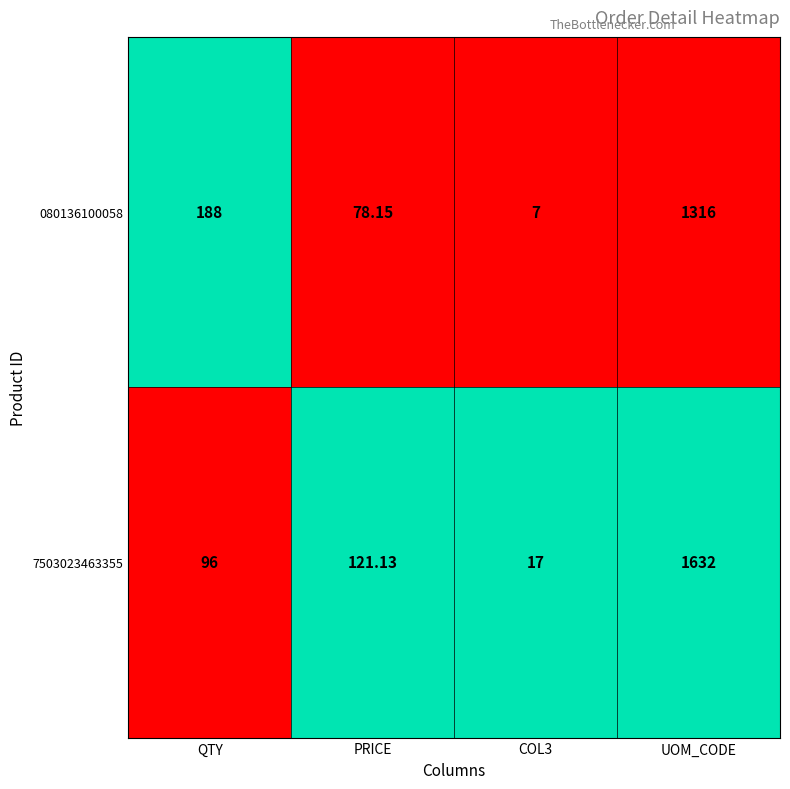

Which series changed the most between COL3 and UOM_CODE?

7503023463355